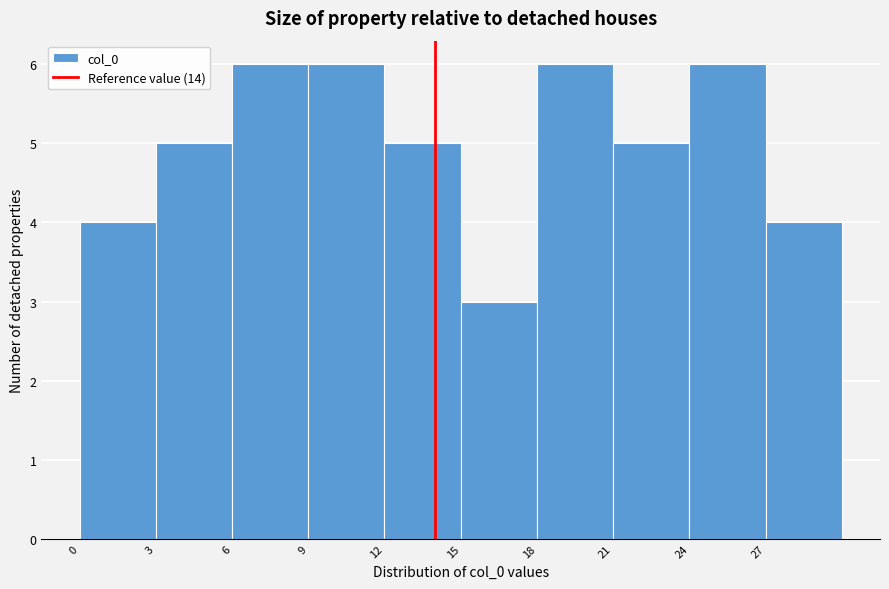

What is the height of the bar covering 15 to 18 on the x-axis? The values are not printed on the chart, so give them approximately, as read against the axis.

3